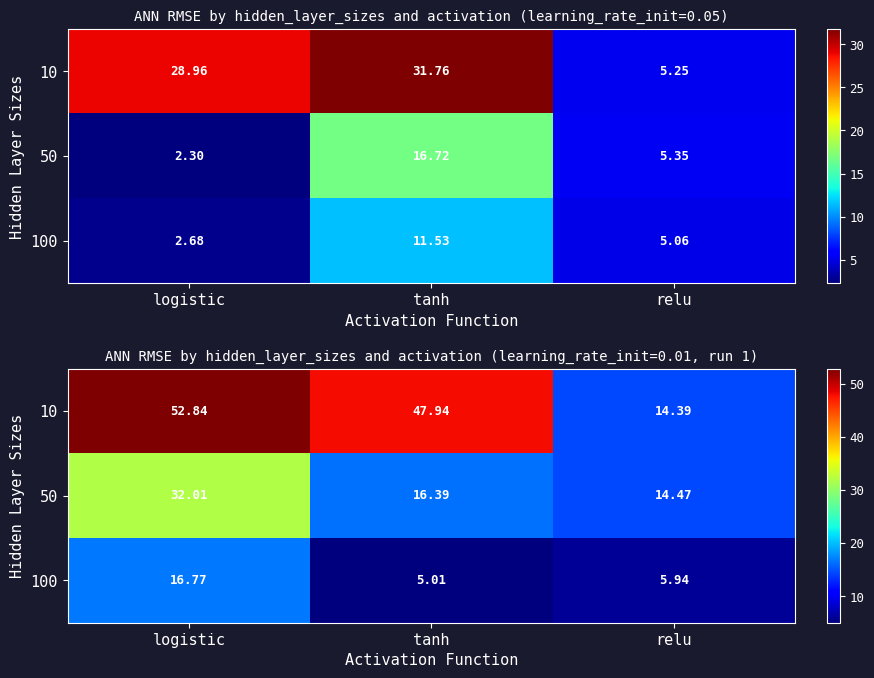

At which label is 50 closest to 23?

tanh